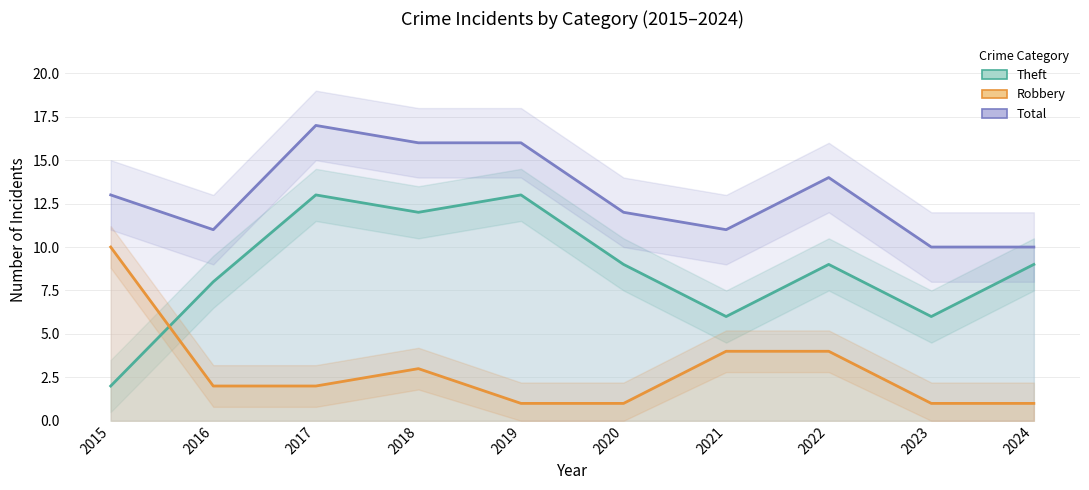

True or false: Total and Robbery intersect in this chart.

False